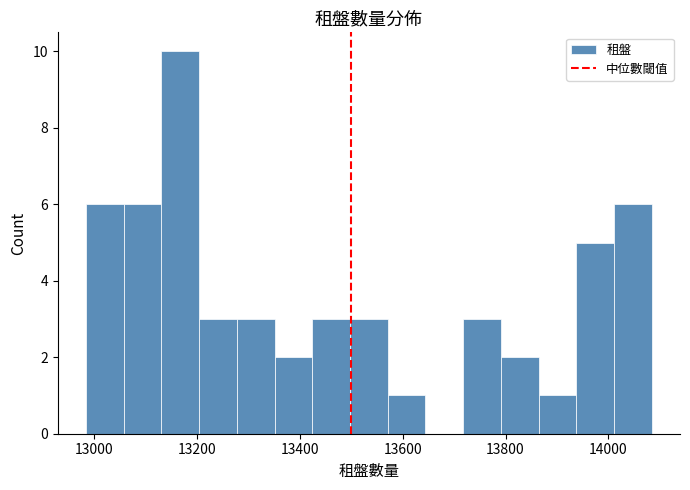

Around what value on the x-axis is the tallest bar? Give the approximate position of its centre, as read against the axis.

13160